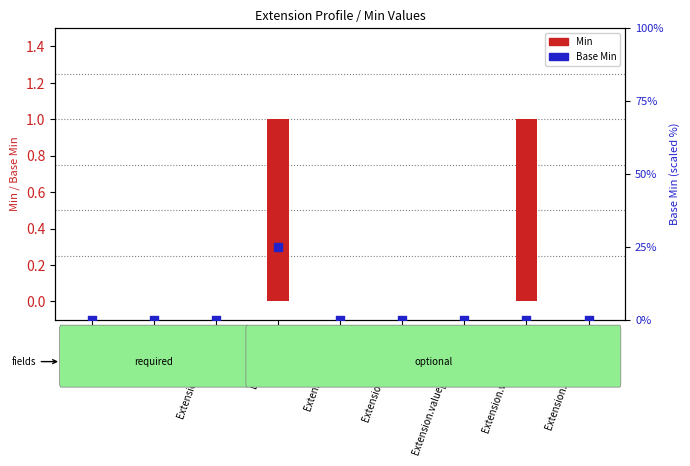

At how many categories does at least one series exceed 1?

1